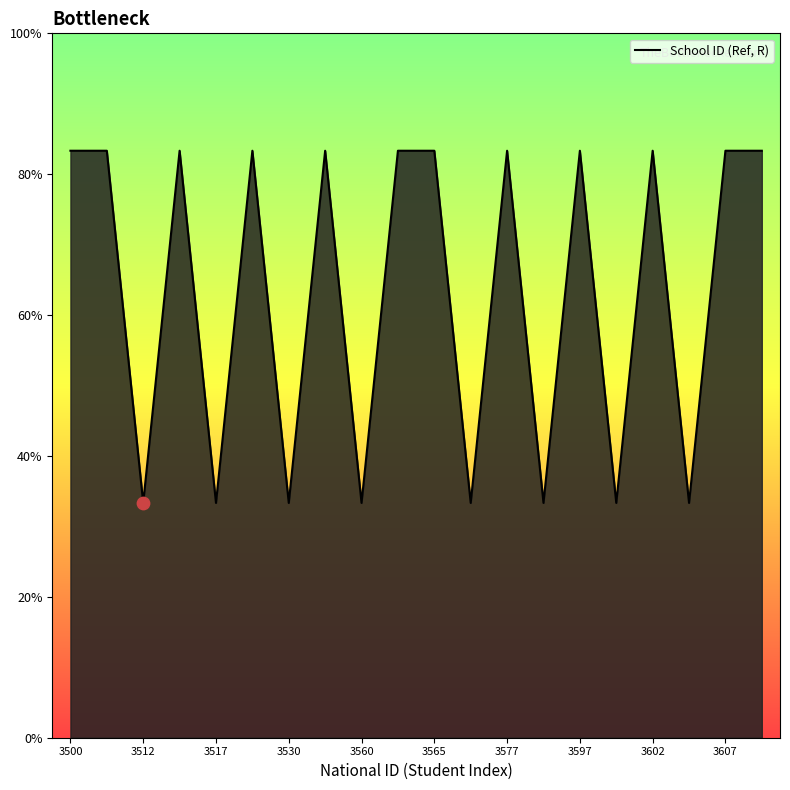

Does the chart have visible grid lines?

No